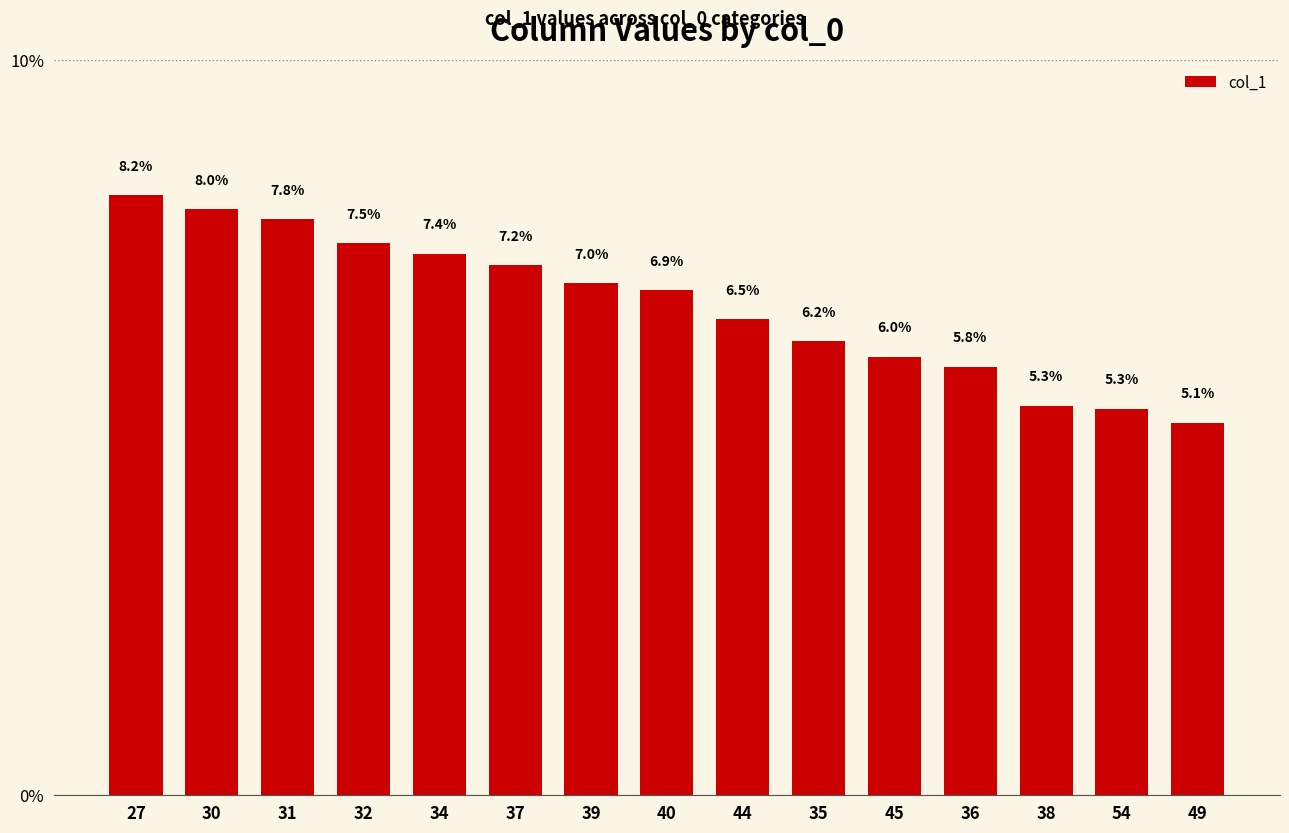

What is the value of the 5th bar from the left?

7.4